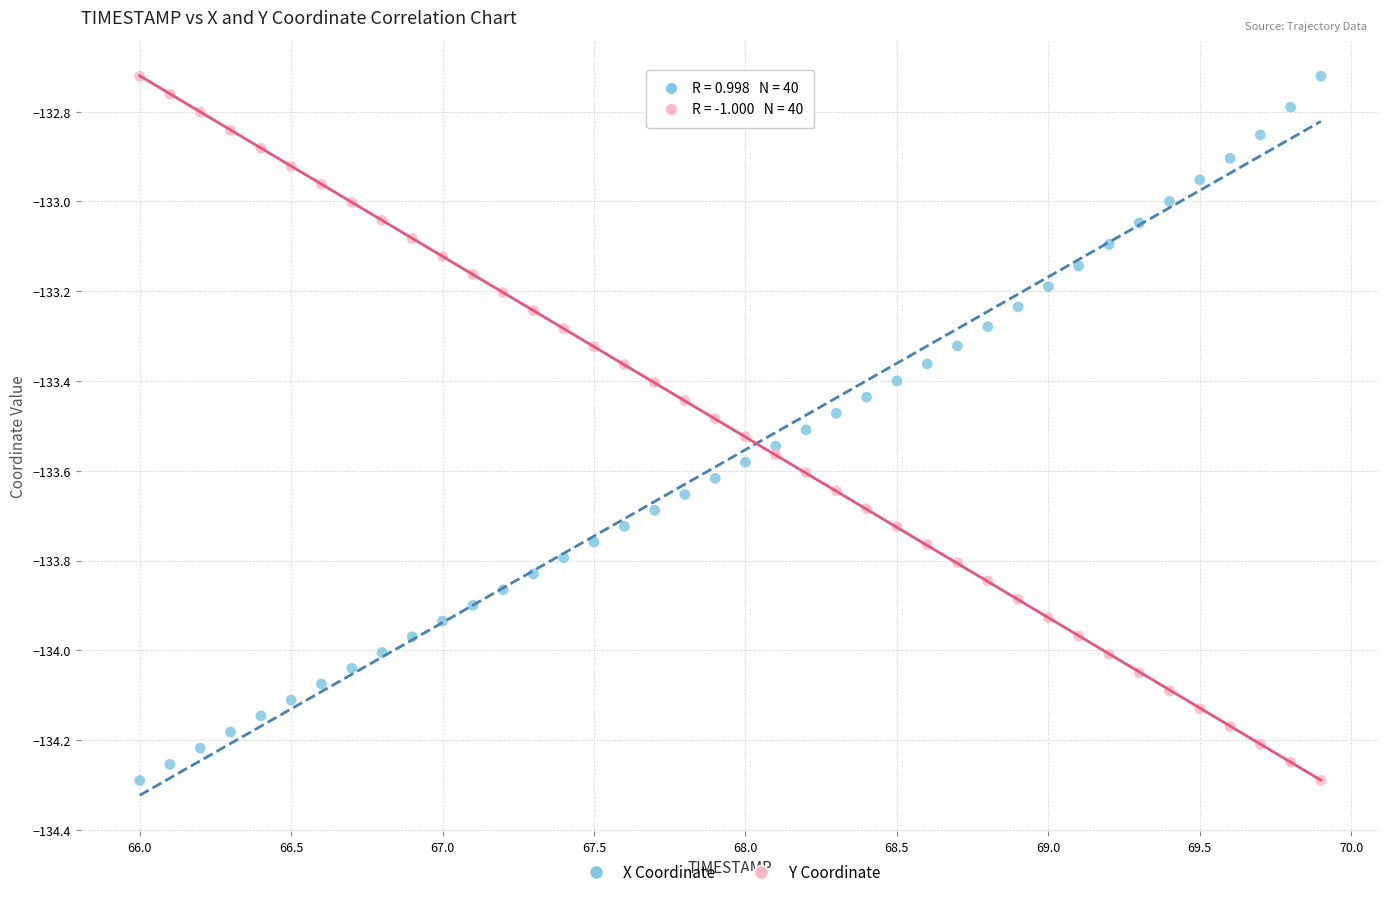

Across all data points, what is the range of X values (max minus min)?

3.9